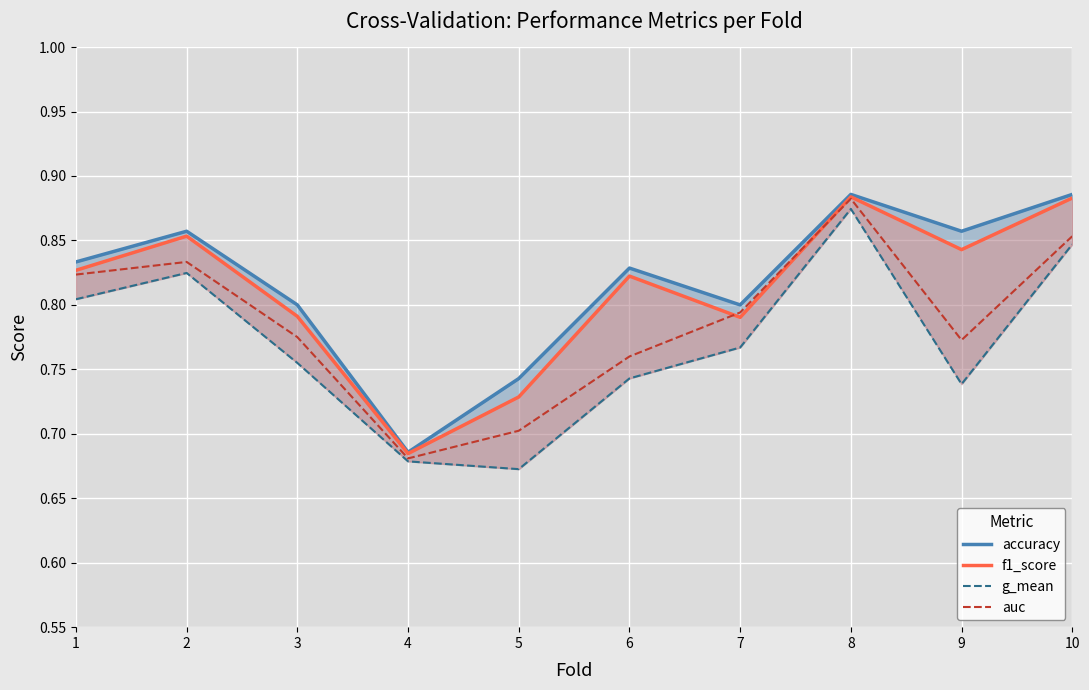

How many f1_score values are between 0 and 1?

10